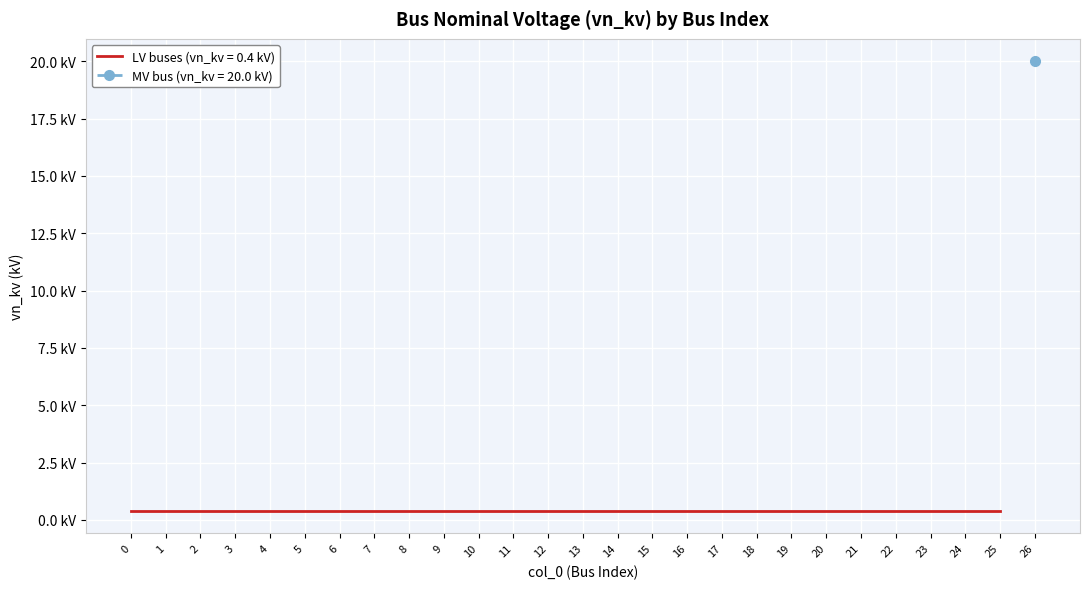

Is it true that the value at 10 is 0.7?

False